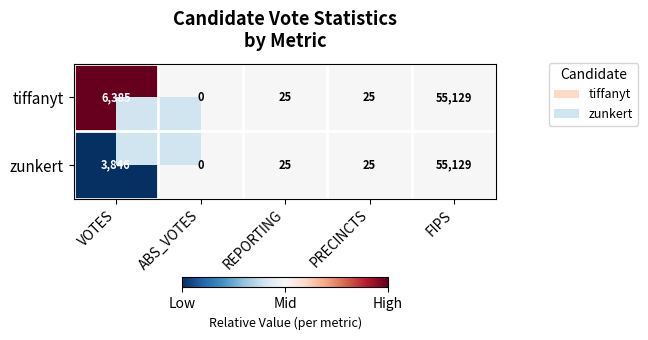

Is it true that zunkert equals 3846 at VOTES?

True